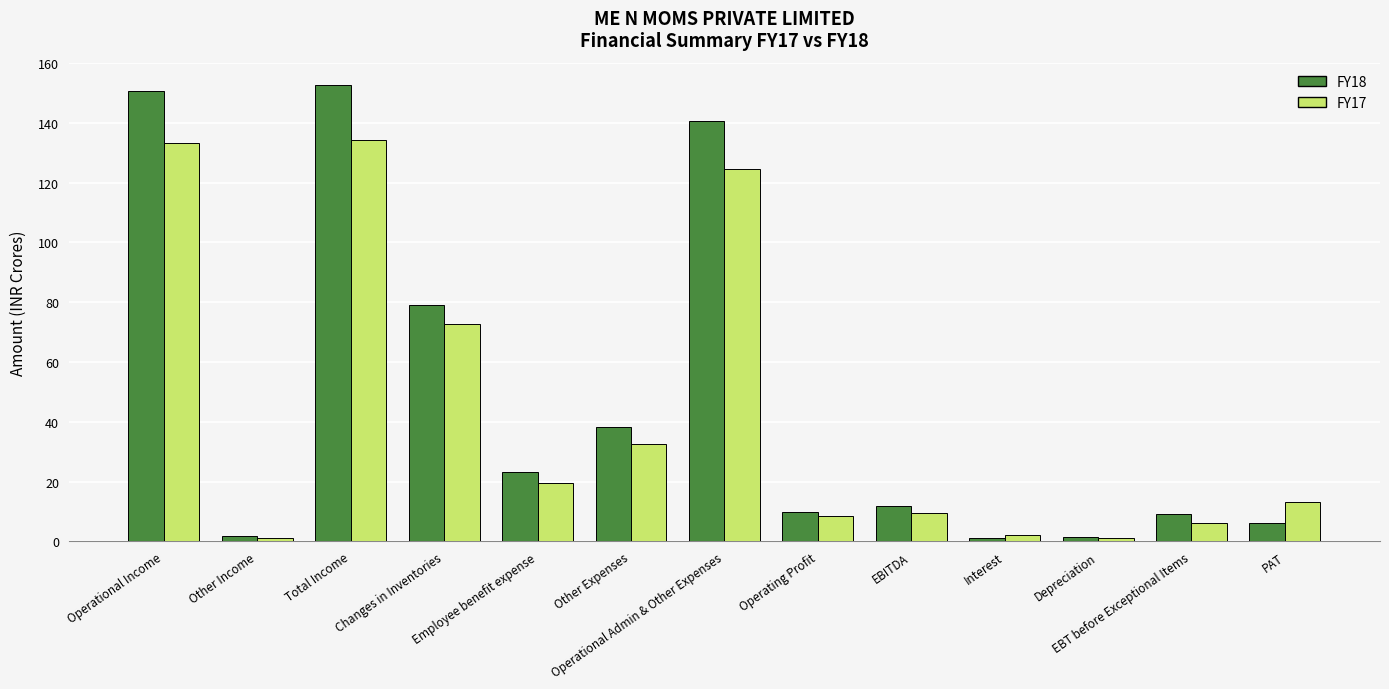

Does the chart contain any negative values?

No